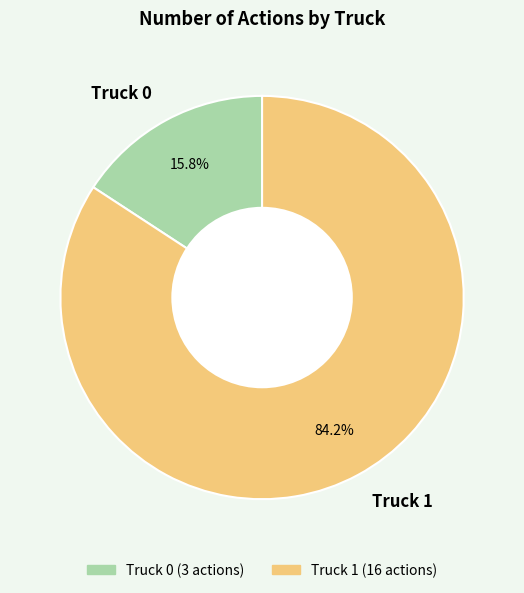

The Truck 0 slice represents 30% of the pie. True or false?

False